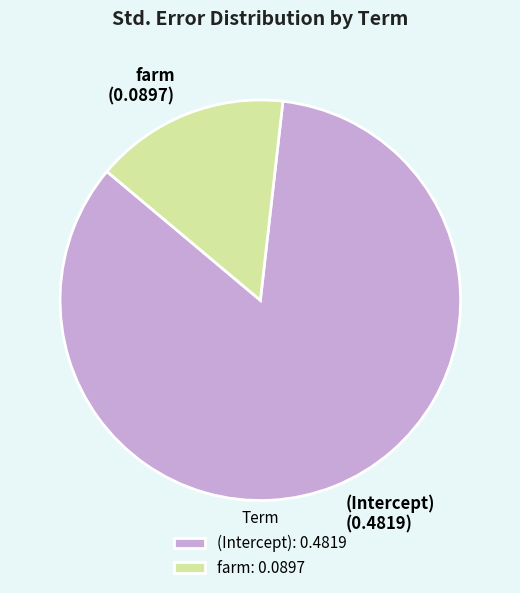

Which has a higher value, farm or (Intercept)?

(Intercept)